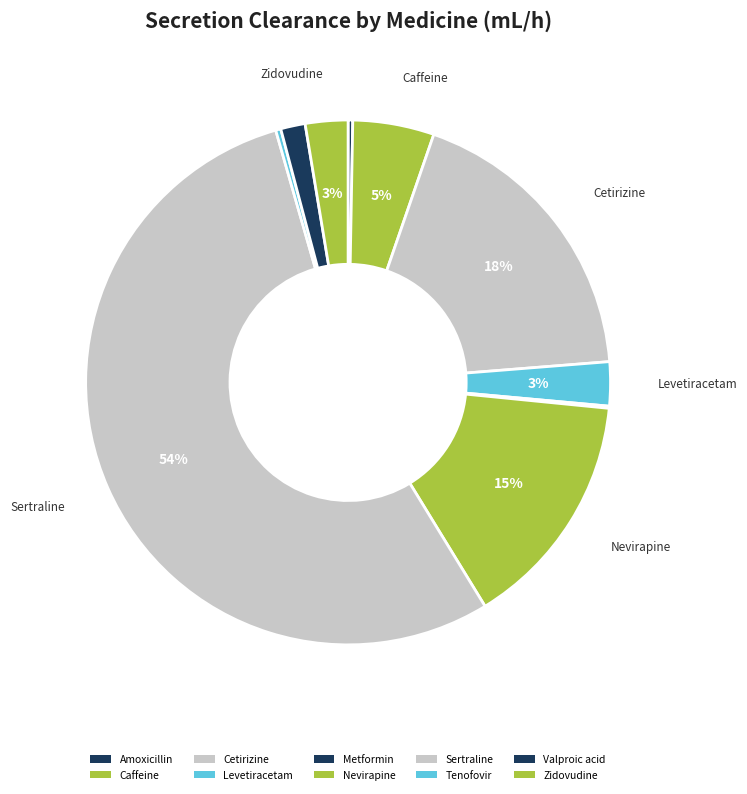

How many slices are in this pie chart?

10